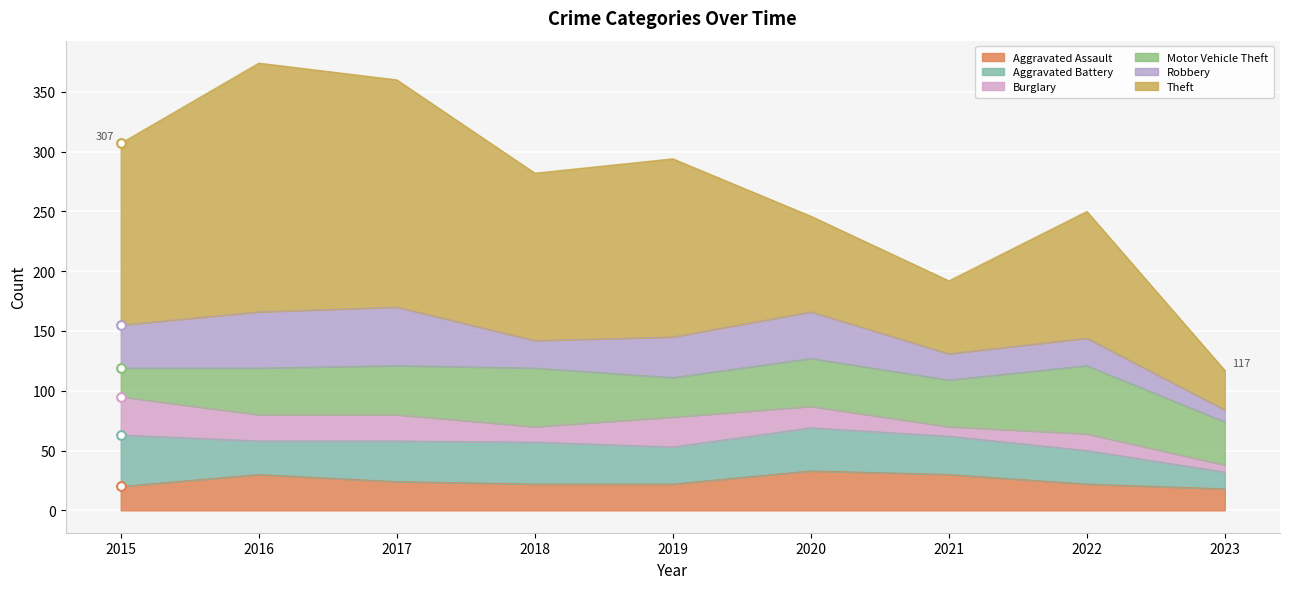

Is the value of Aggravated Battery at 2021 greater than the value of Robbery at 2022?

Yes